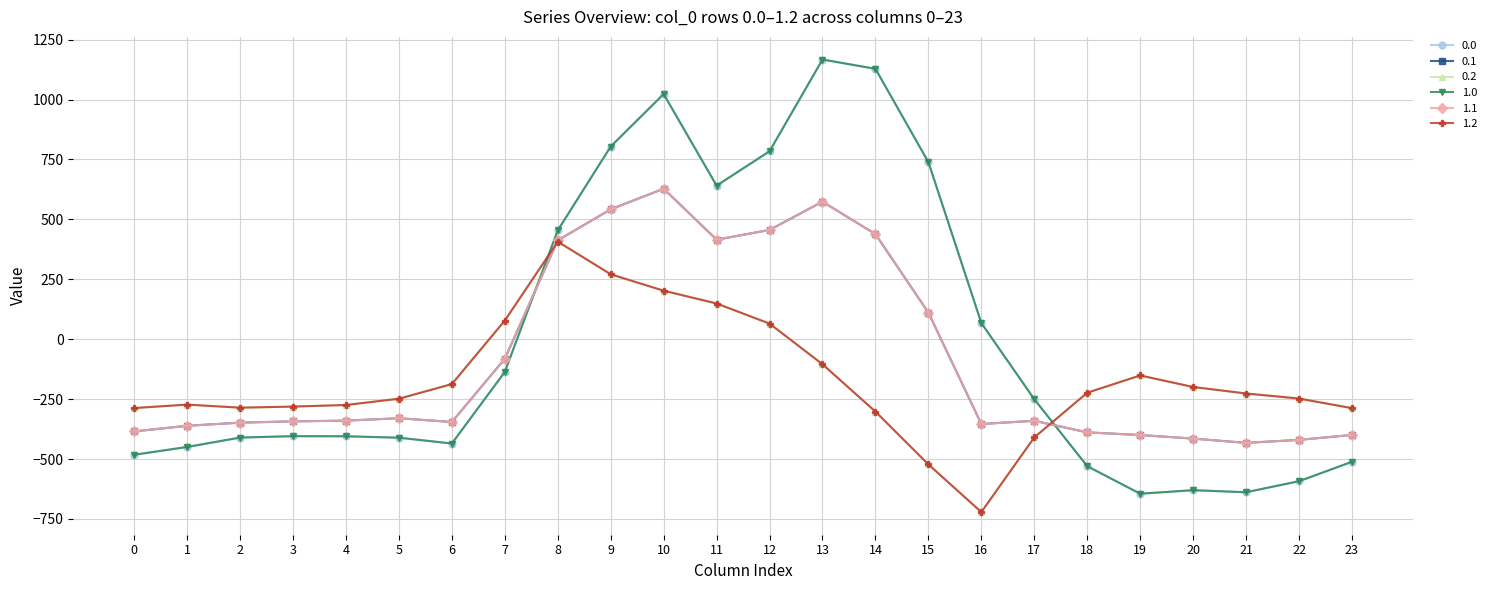

Is it true that 0.1 equals 456.1 at 12?

True